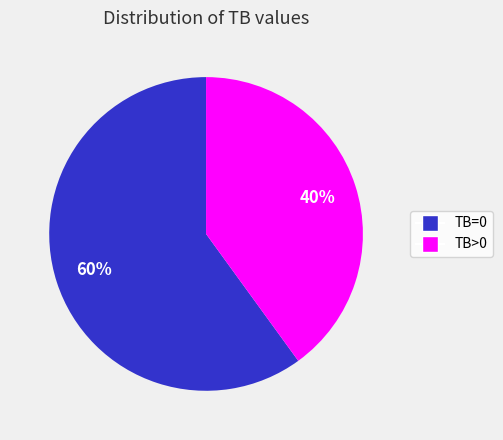

Does TB=0 account for over 50% of the chart?

Yes